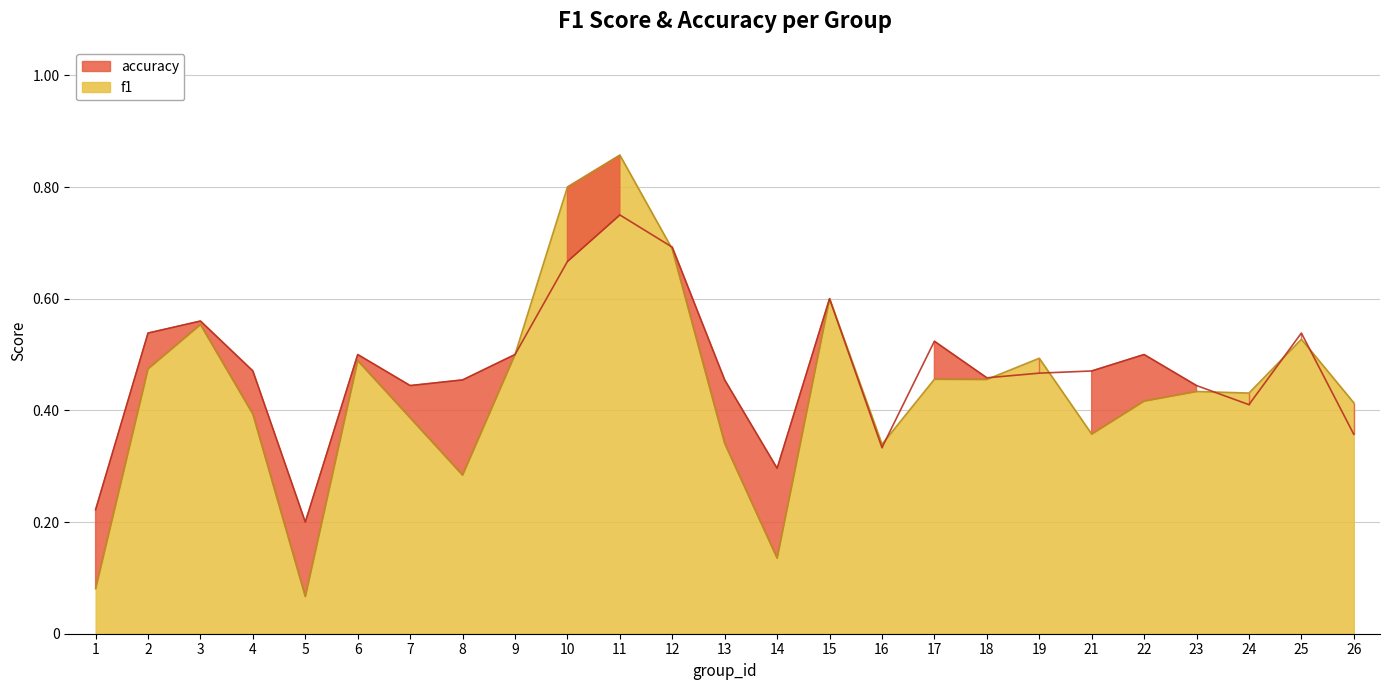

The value of f1 at 17 is 0.7. True or false?

False